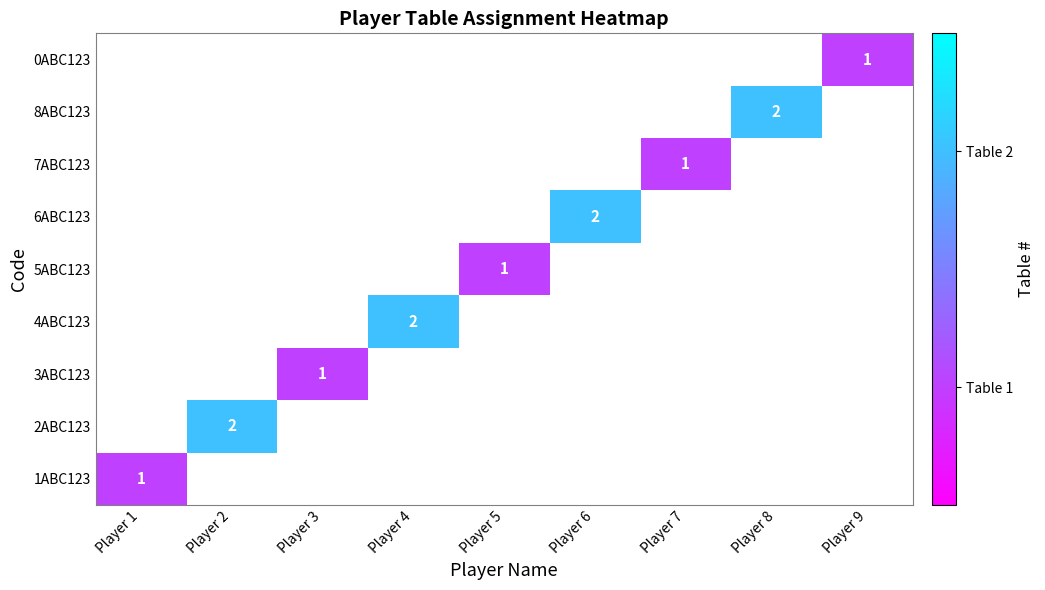

Is it true that 8ABC123 equals 2 at Player 8?

True